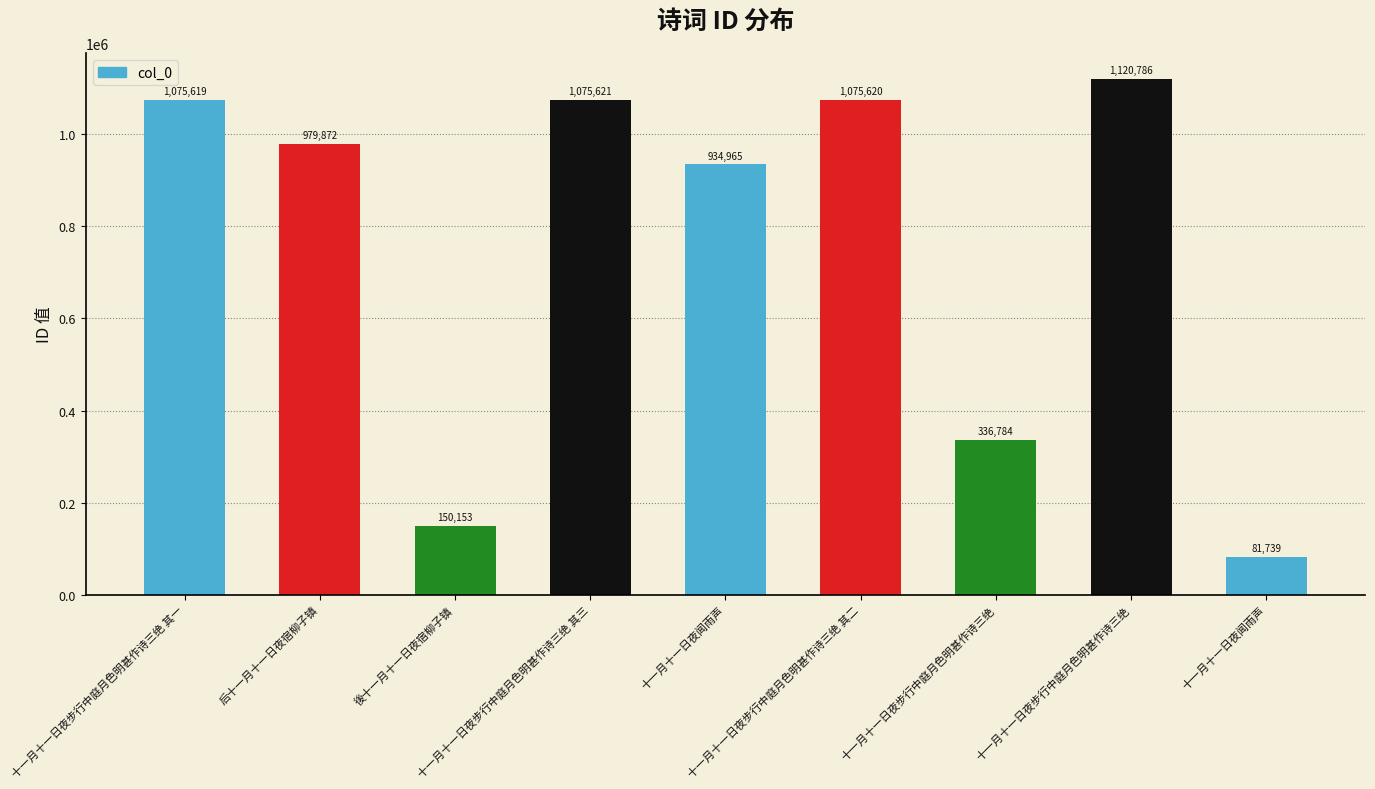

What is the greatest value displayed?

1120786